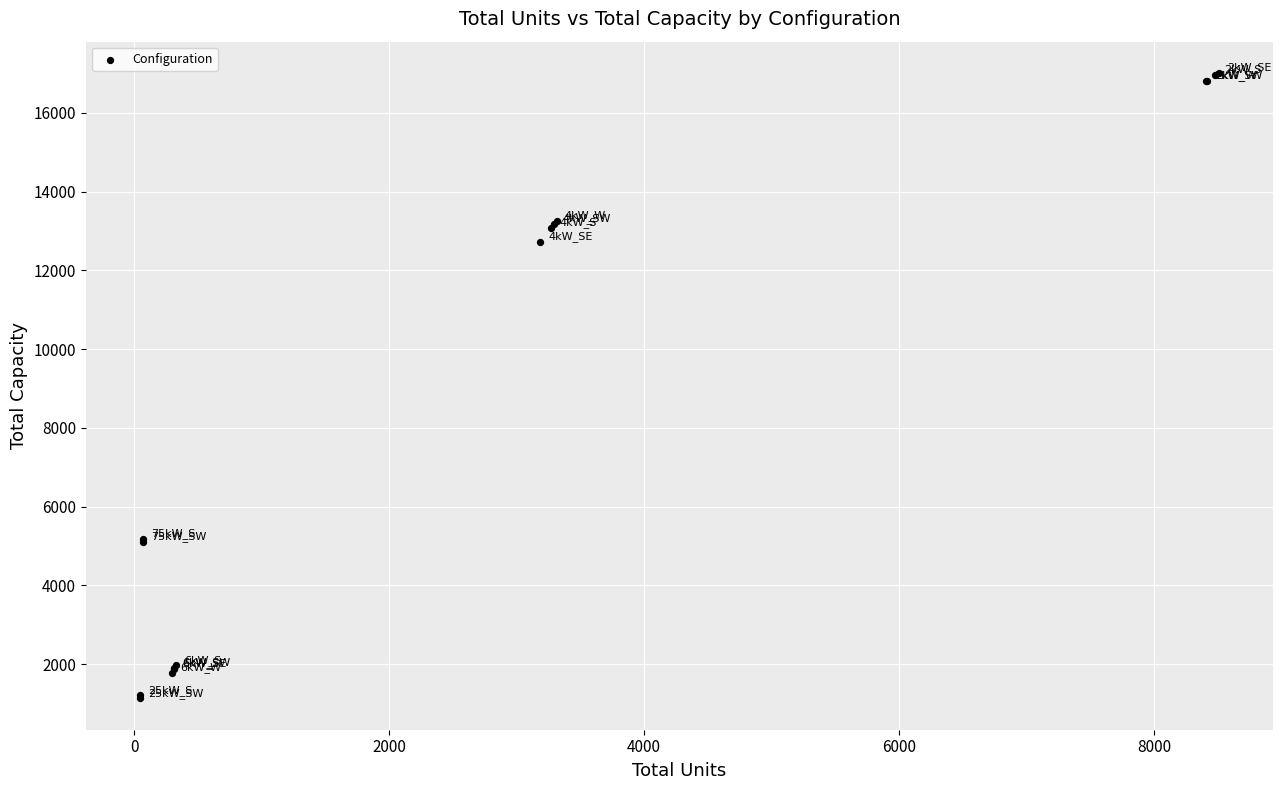

What Y value in the scatter plot is closest to 9069?

12720